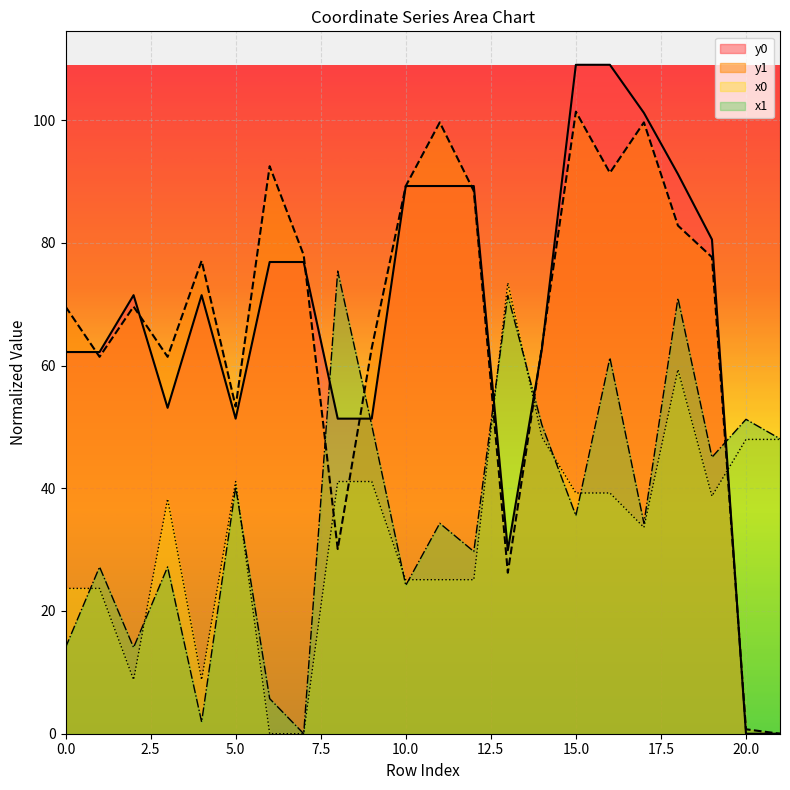

What is the average value of the x1 series?

36.9